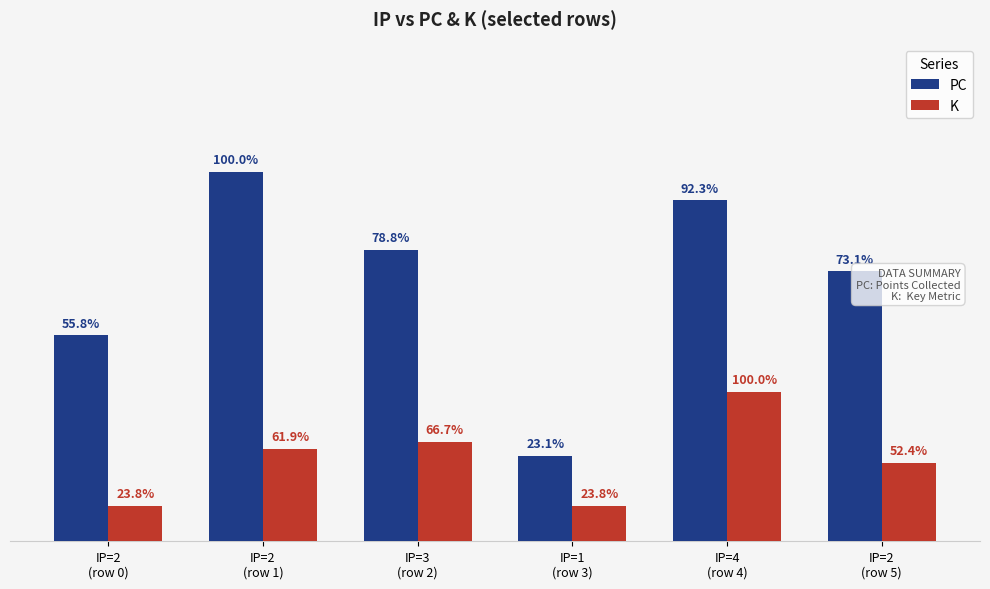

Are the bars horizontal?

No